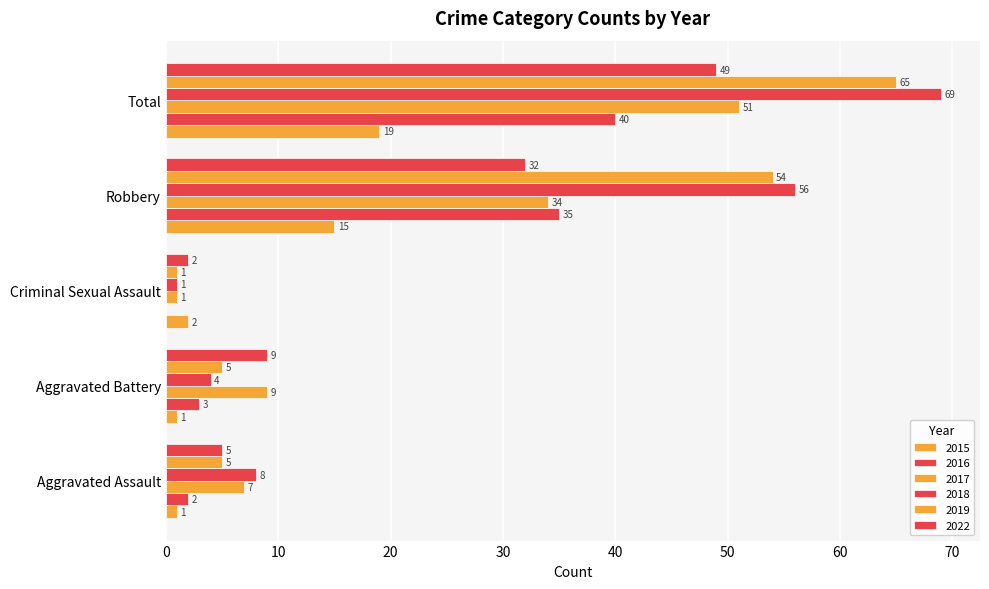

True or false: 2017 has a value of 0 at Criminal Sexual Assault.

False